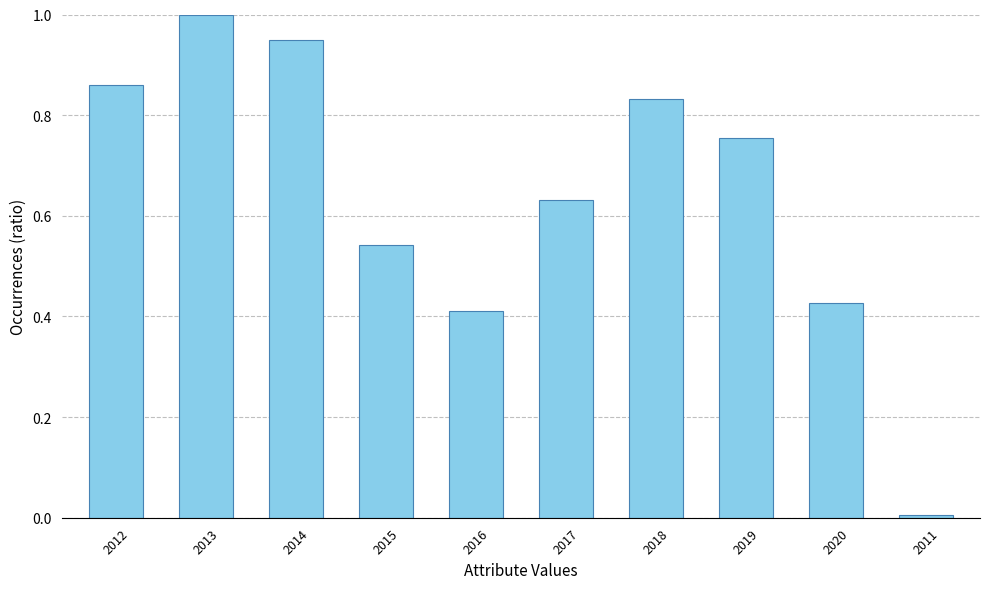

Where is the data nearest to the value 0?

2011